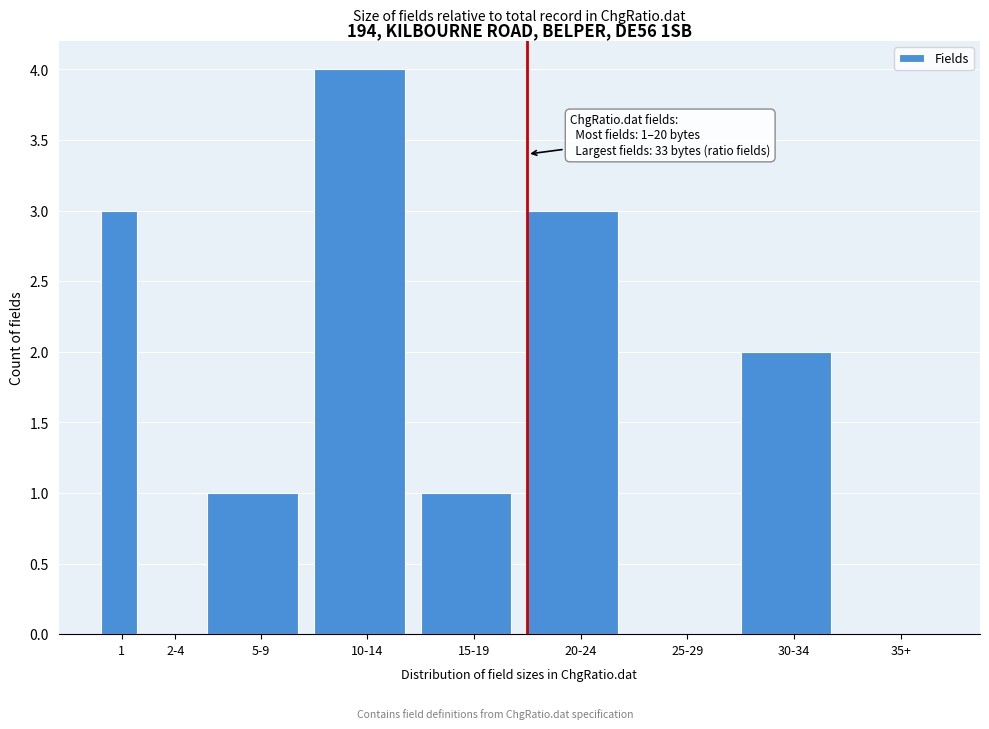

Reading right to left, transcribe all the data shown in this chart.

35+=0	30-34=2	25-29=0	20-24=3	15-19=1	10-14=4	5-9=1	2-4=0	1=3